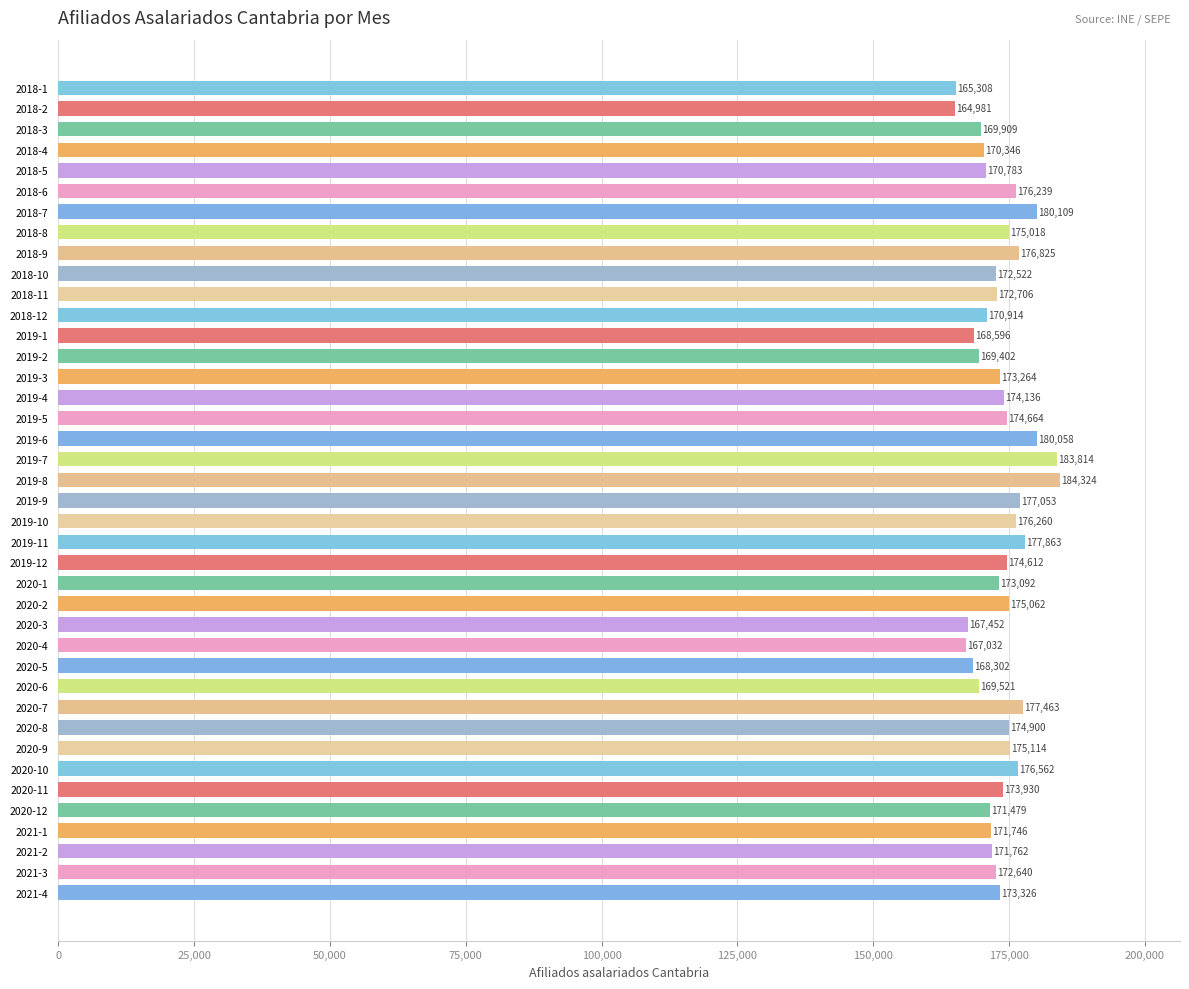

What is the label of the 26th bar from the top?

2020-2